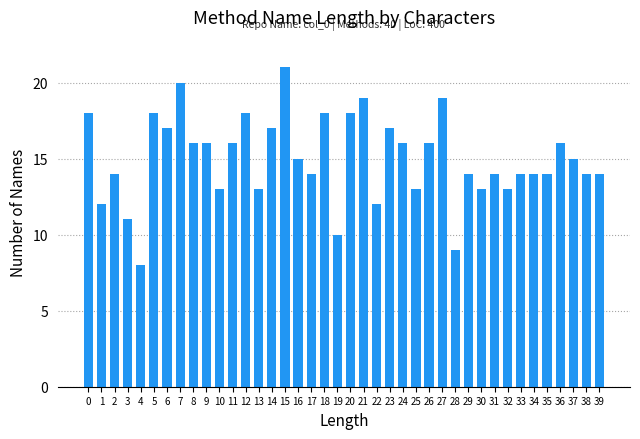

The chart shows a value of 8 at 39. True or false?

False